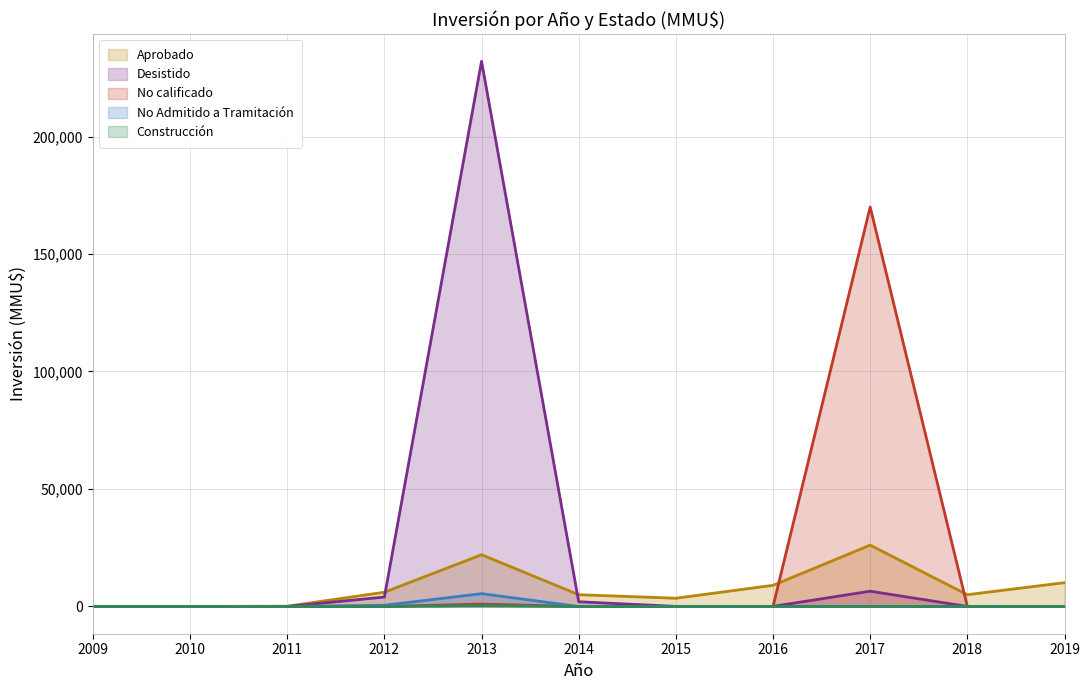

Is the value of Construcción at 2019 greater than the value of Aprobado at 2013?

No